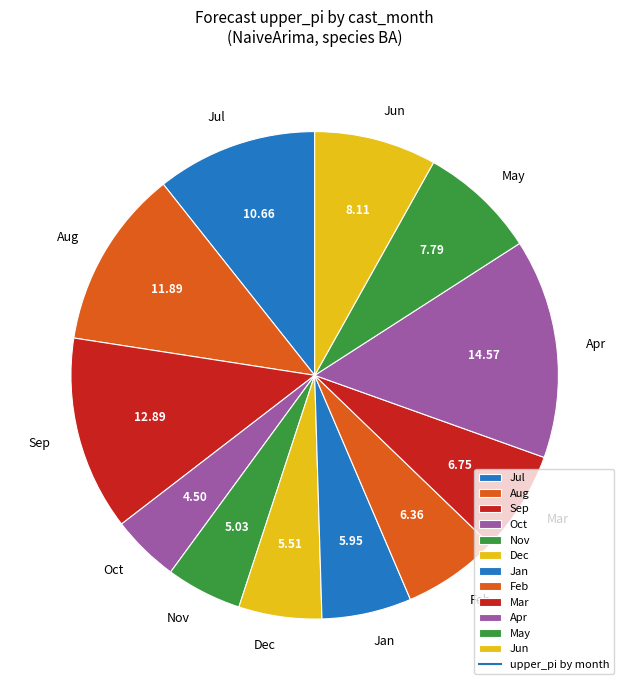

Is the sum of Sep and Dec greater than half?

No